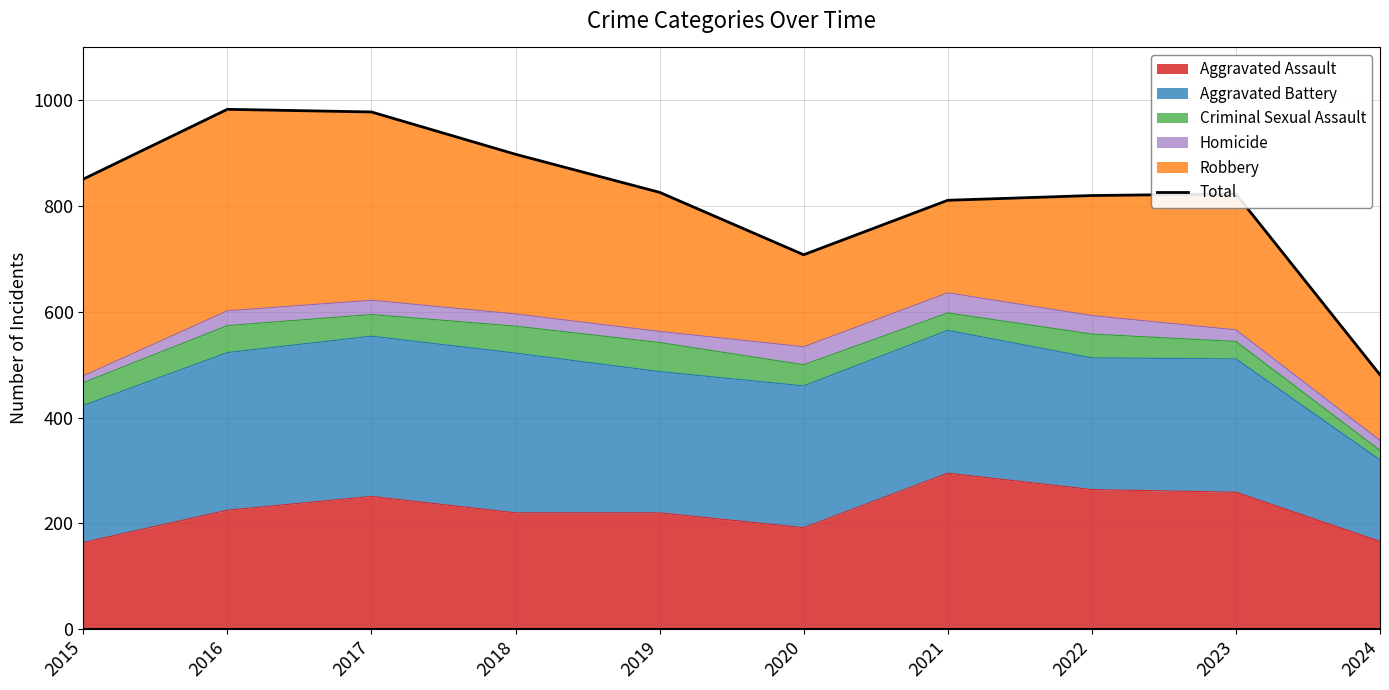

The value at 2019 is 826. True or false?

True